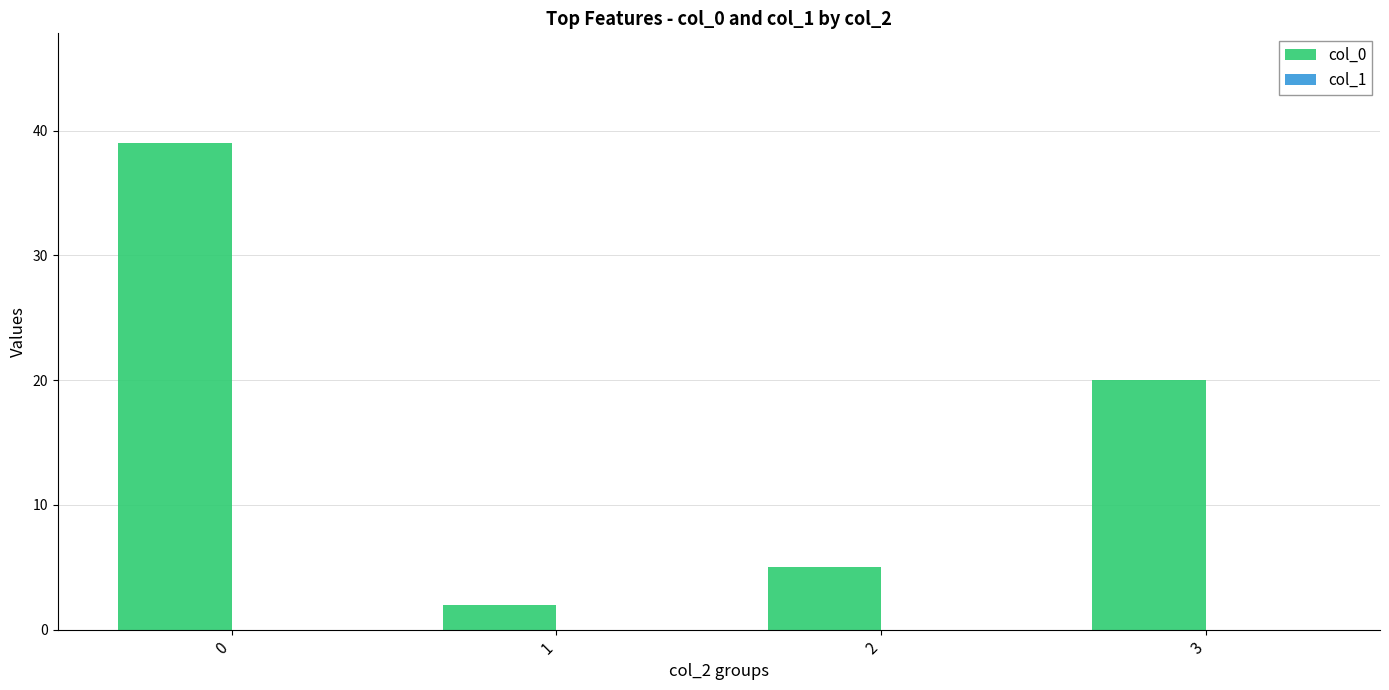

What is the change in value from 0 to 1?

-37